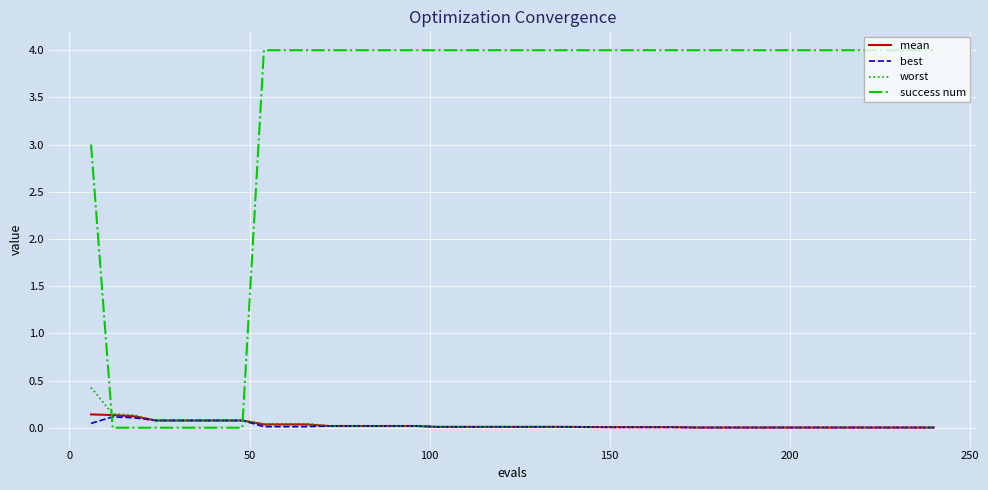

Count the number of categories in the chart.

40